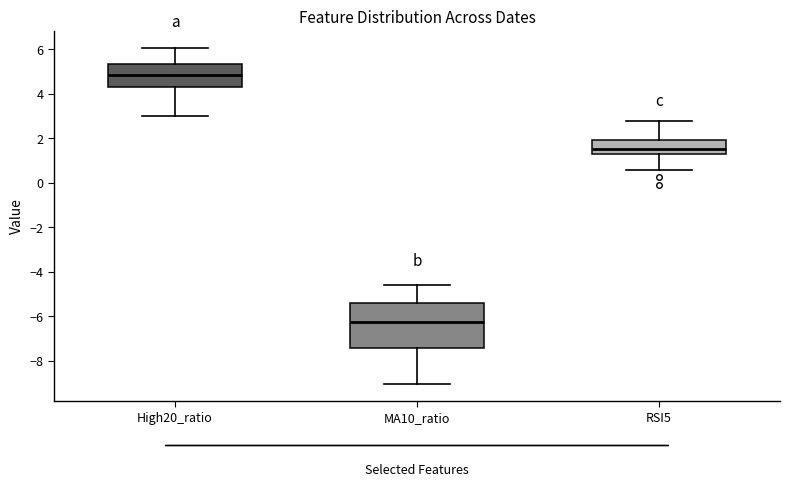

Reading left to right, transcribe this box plot: for each box, give where its median line is, the range the box spans, and where its two whiskers end, as read against the y-axis. The values are not printed on the chart, so give them approximately, as read against the axis.

High20_ratio: median 4.8, box 4.2 to 5.4, whiskers 3.0 to 6.0
MA10_ratio: median -6.2, box -7.4 to -5.4, whiskers -9.0 to -4.6
RSI5: median 1.6, box 1.2 to 2.0, whiskers 0.6 to 2.8